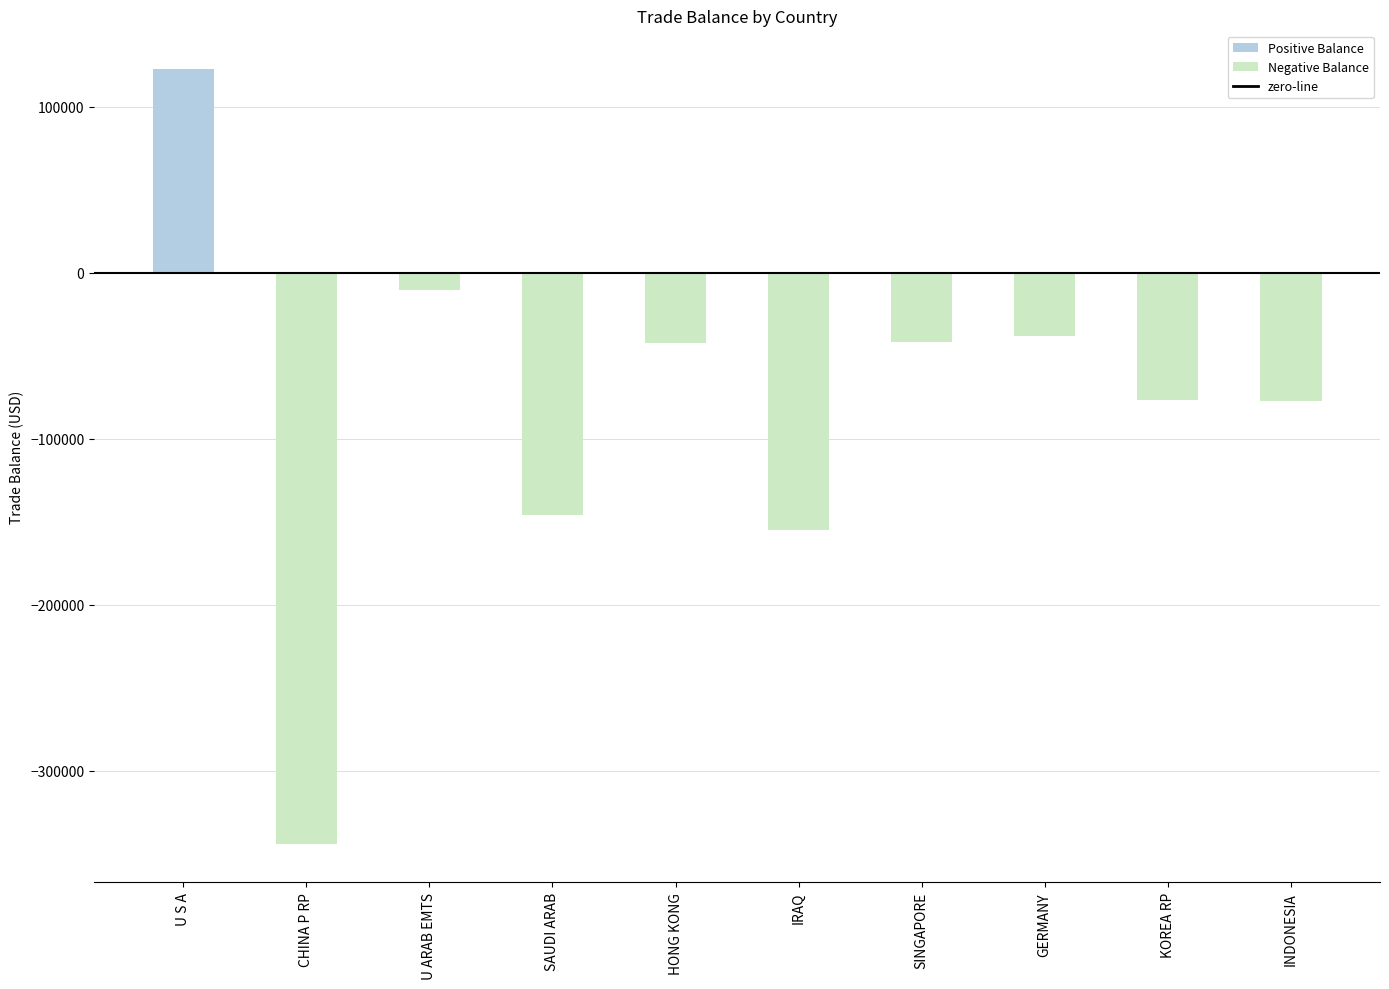

What is the approximate value at SINGAPORE?

-41367.2